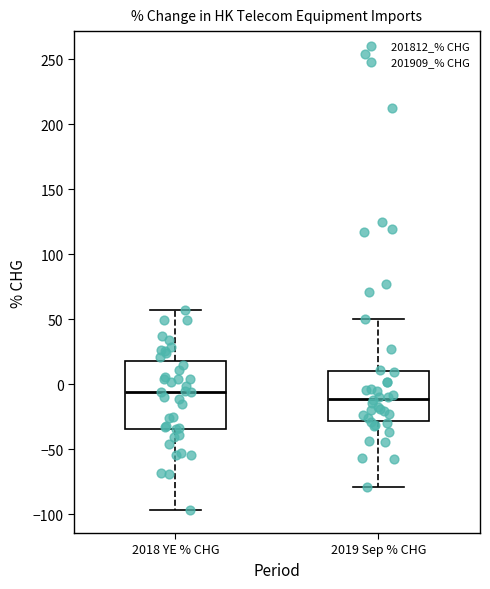

Reading left to right, transcribe this box plot: for each box, give where its median line is, the range the box spans, and where its two whiskers end, as read against the y-axis. The values are not printed on the chart, so give them approximately, as read against the axis.

2018 YE % CHG: median -5, box -35 to 20, whiskers -95 to 55
2019 Sep % CHG: median -10, box -30 to 10, whiskers -80 to 50